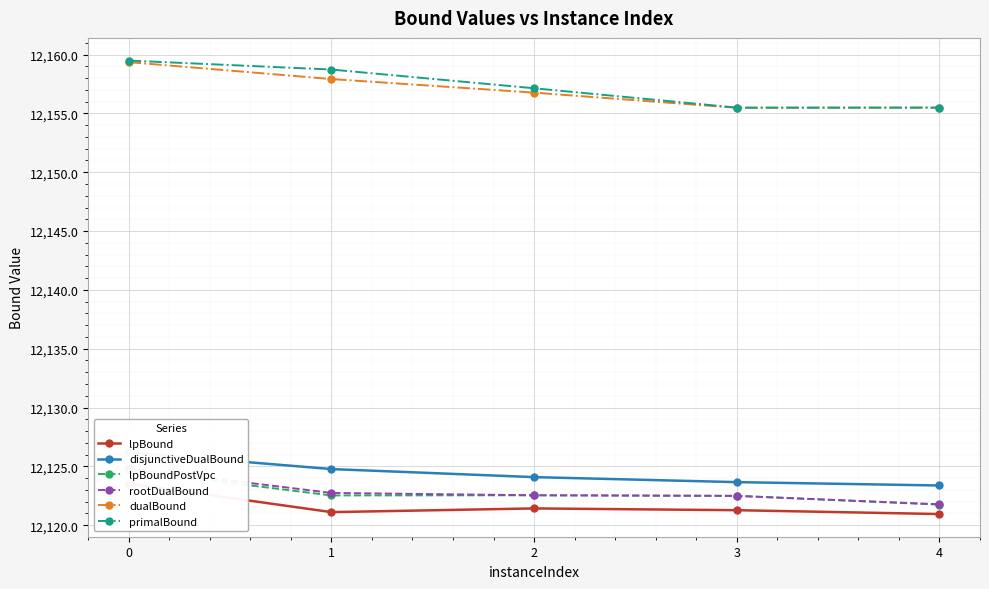

What is the sum of the lpBound values at 0 and 2?

24245.0